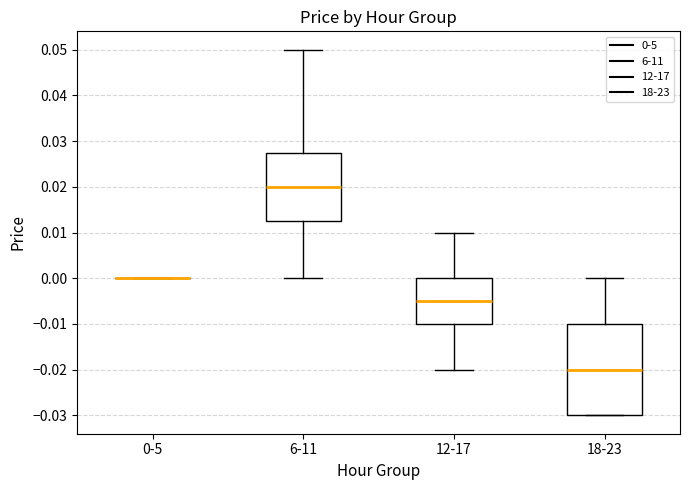

Where is the lower edge of the box for 18-23 on the y-axis? The values are not printed on the chart, so give them approximately, as read against the axis.

-0.030